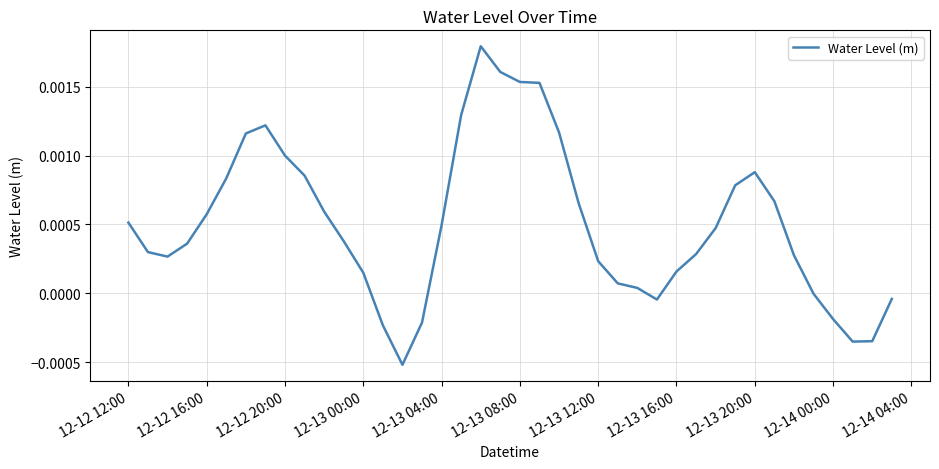

Does the chart have visible grid lines?

Yes